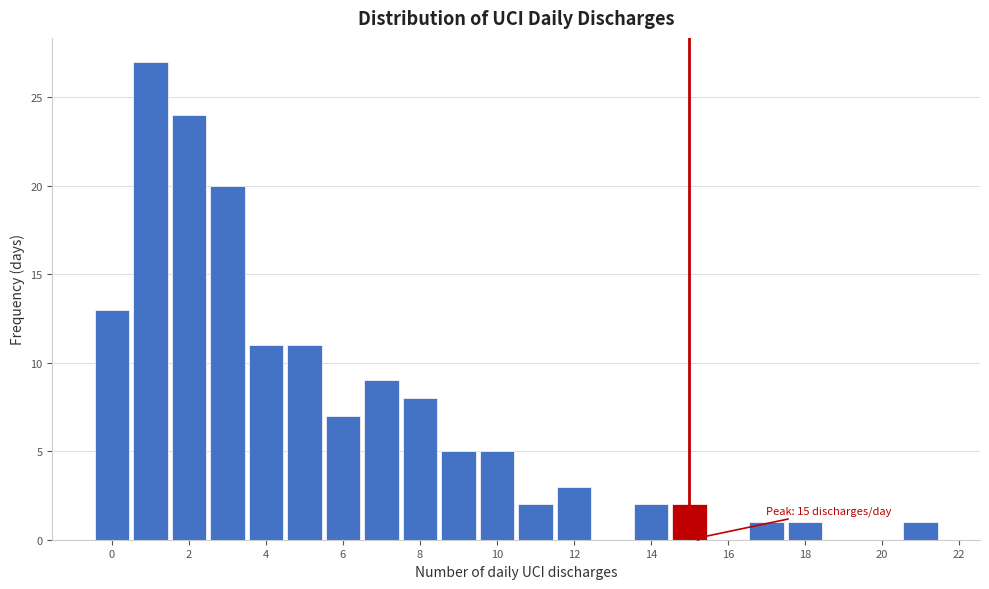

Which range on the x-axis has the tallest bar?

0.5 to 1.5